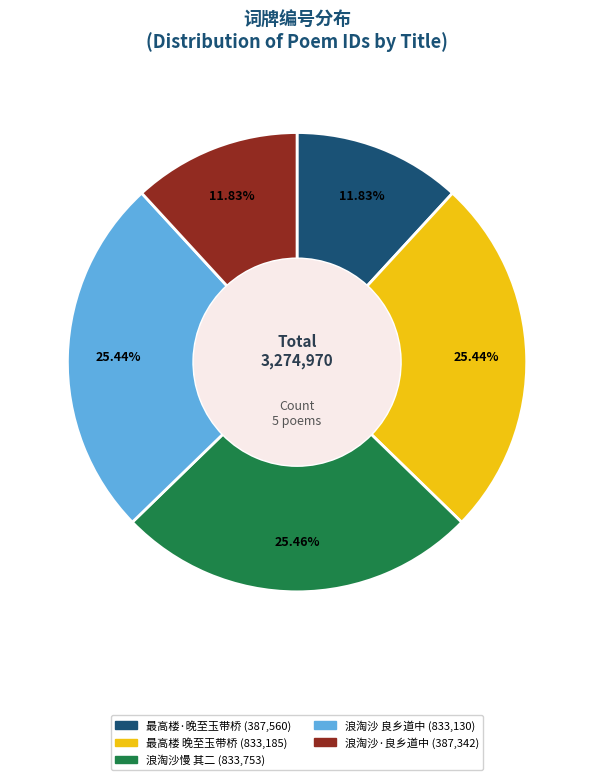

Does any single category account for the majority?

No